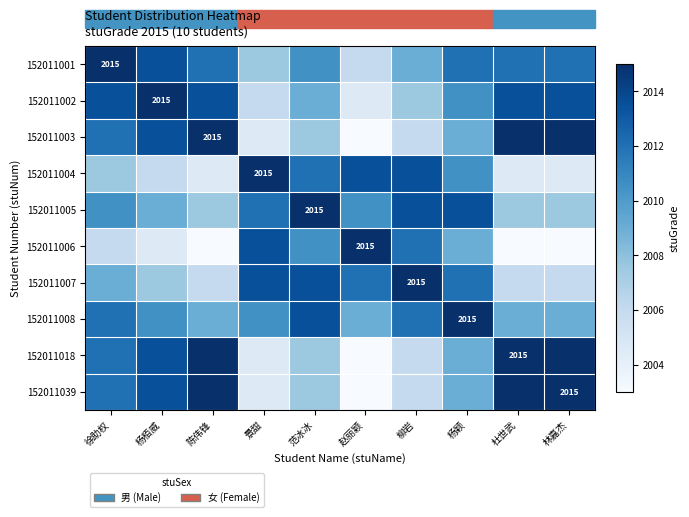

What is the highest value of the 152011018 series?

2015.0